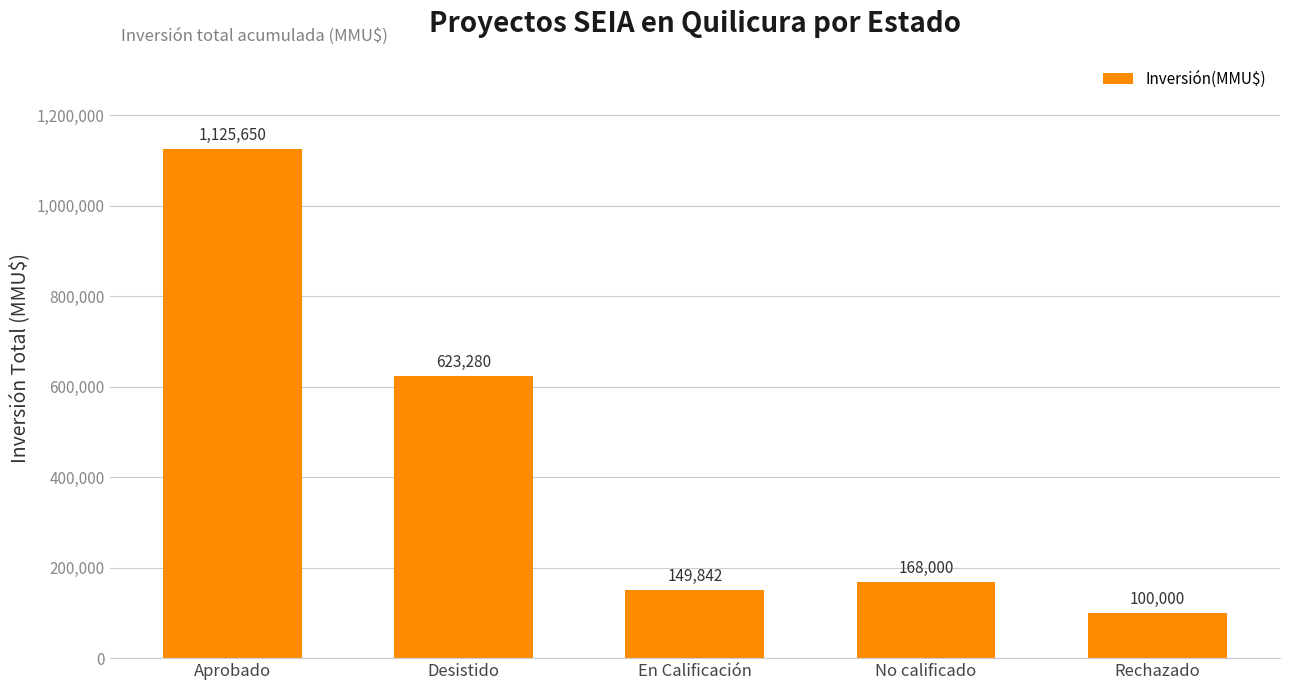

Reading left to right, extract all data points from this chart.

Aprobado=1125650	Desistido=623280	En Calificación=149842	No calificado=168000	Rechazado=100000